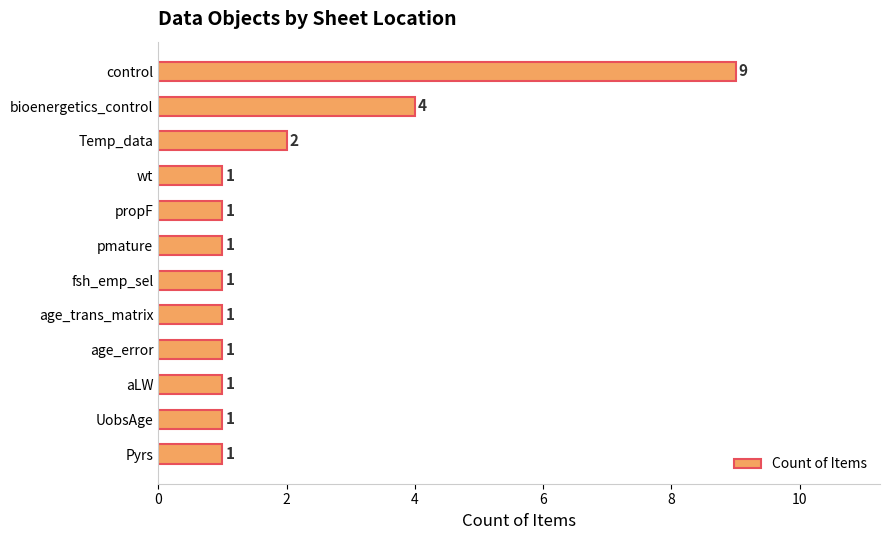

Approximately how many times larger is the value at age_trans_matrix compared to Temp_data?

0.5